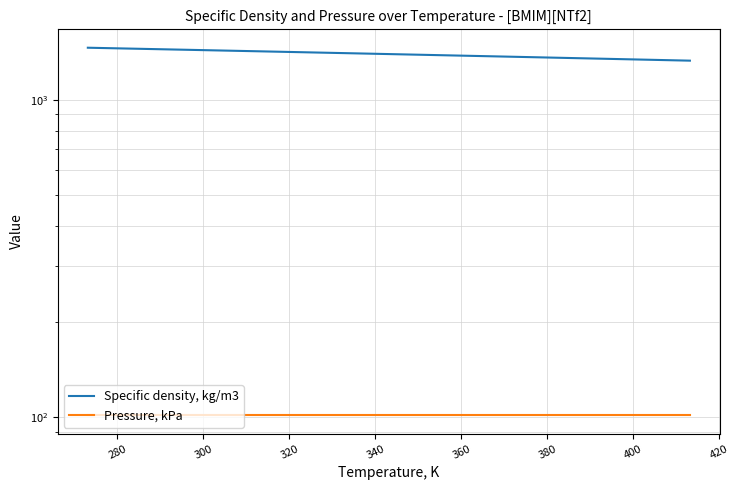

What is the total value across all series at 380?

1486.5